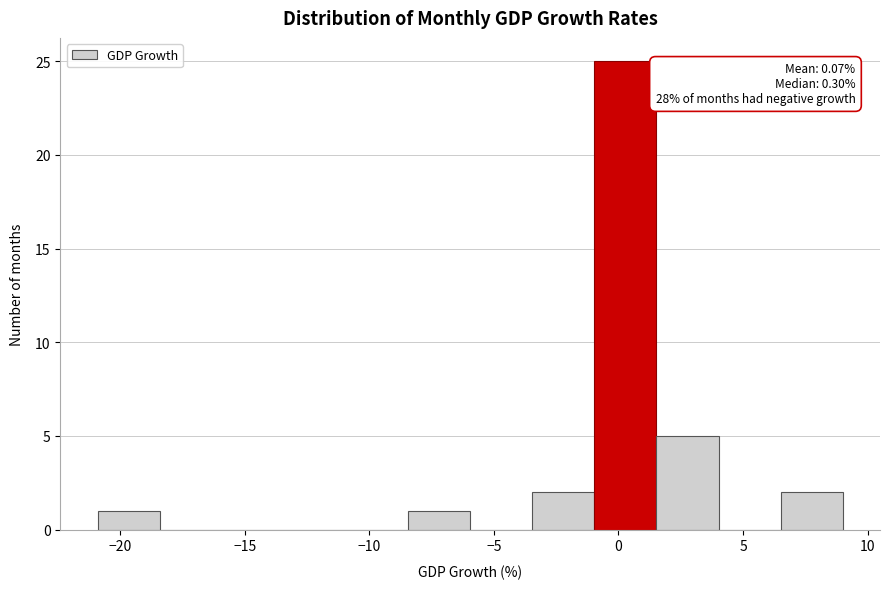

Over which range of the x-axis is the bar tallest?

-1.0 to 1.5